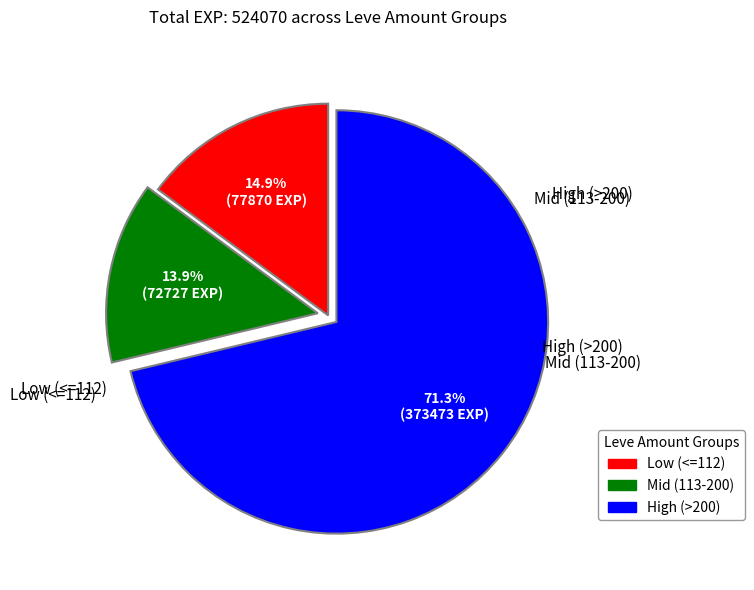

Is there a majority slice in this chart?

Yes